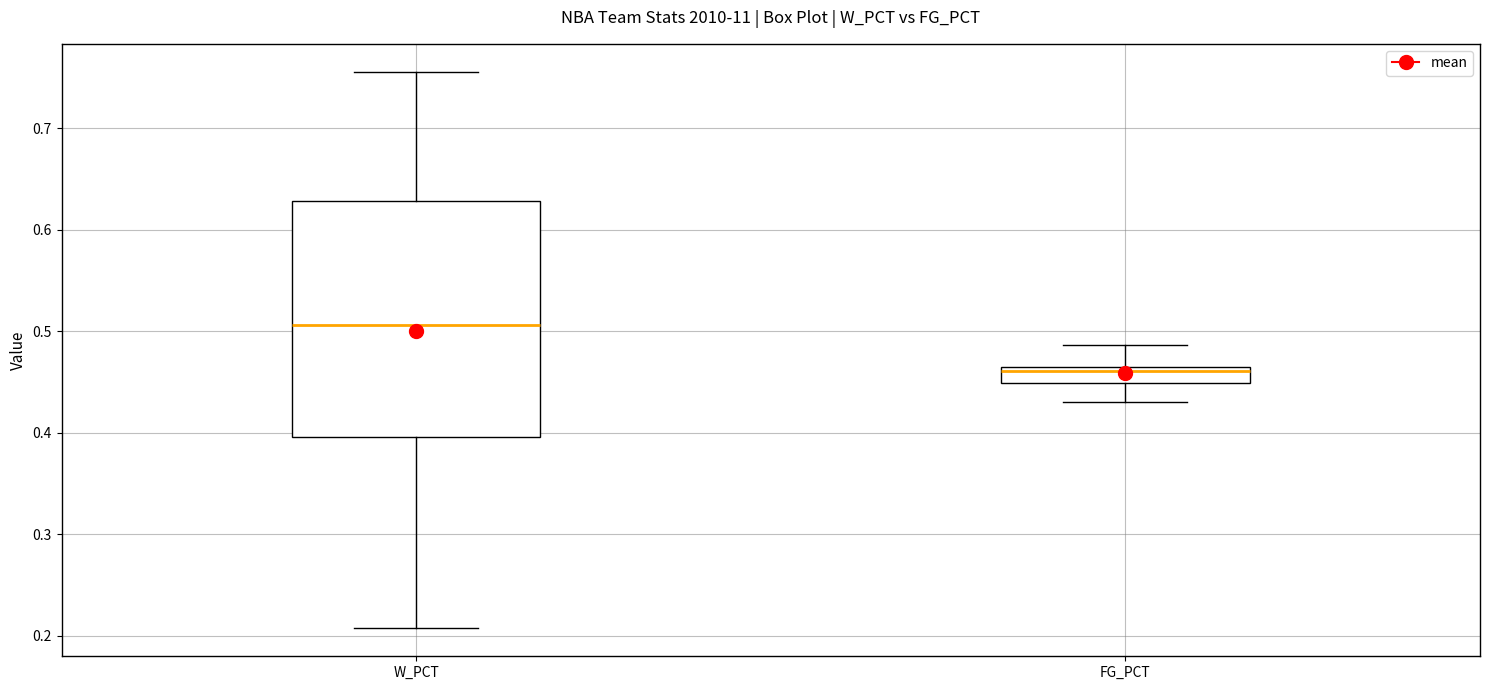

Reading left to right, transcribe this box plot: for each box, give where its median line is, the range the box spans, and where its two whiskers end, as read against the y-axis. The values are not printed on the chart, so give them approximately, as read against the axis.

W_PCT: median 0.51, box 0.40 to 0.63, whiskers 0.21 to 0.76
FG_PCT: median 0.46, box 0.45 to 0.47, whiskers 0.43 to 0.49